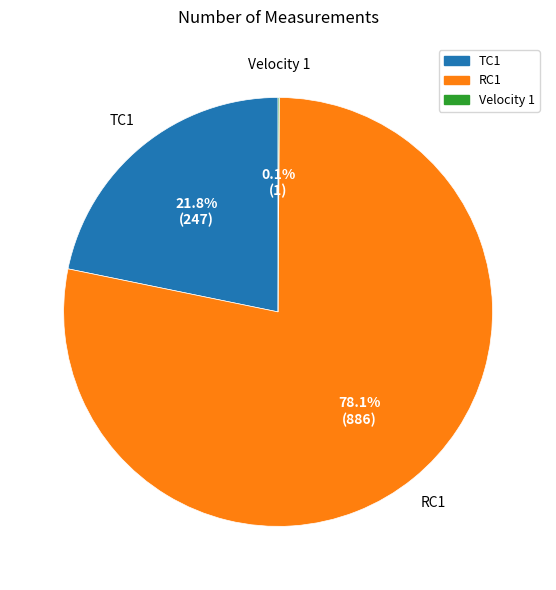

To the nearest percent, what portion does RC1 represent?

78%